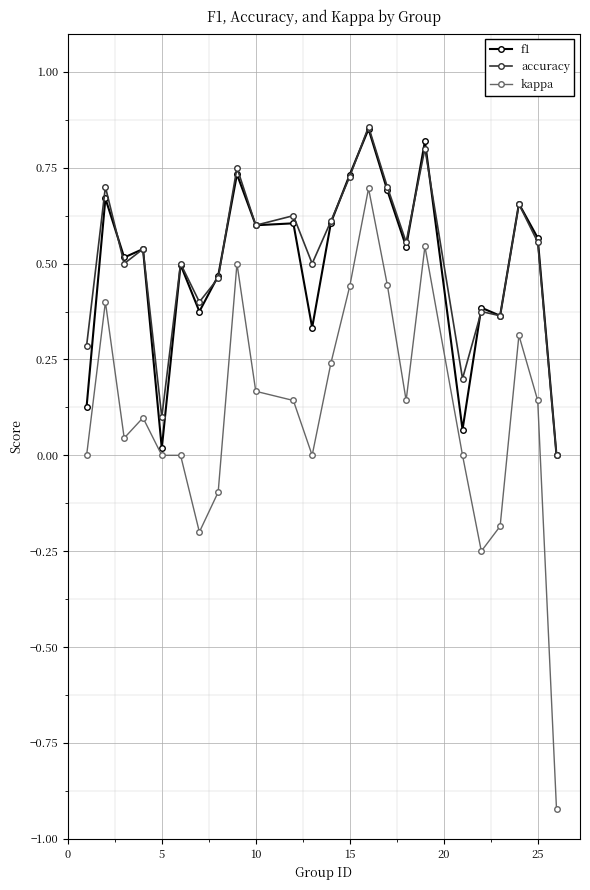

True or false: accuracy and kappa cross at least once.

False